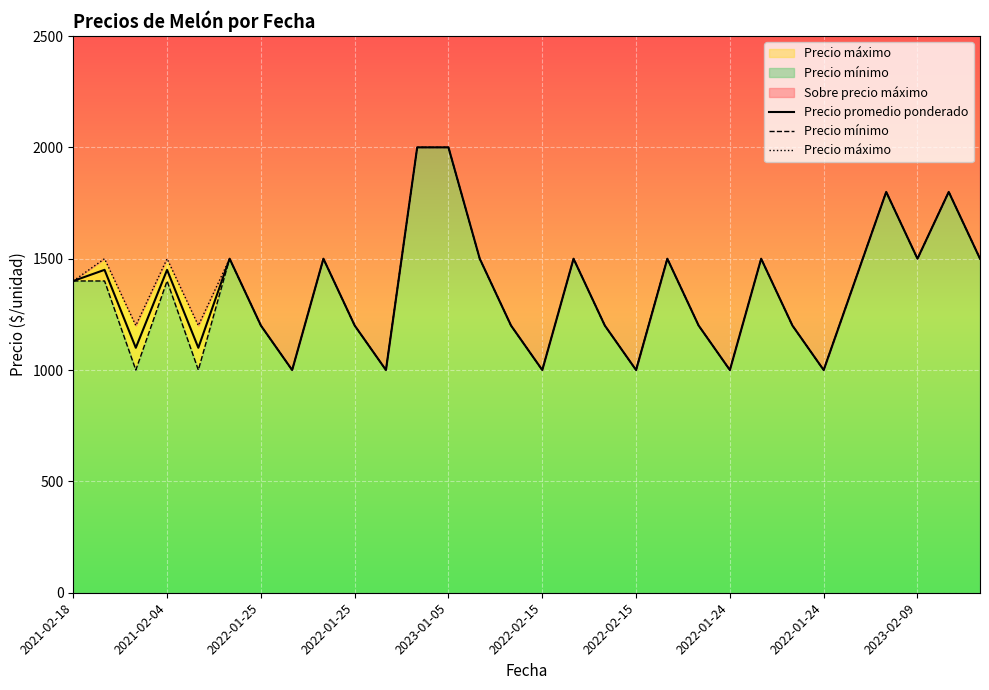

True or false: Precio promedio ponderado and Precio mínimo intersect in this chart.

False